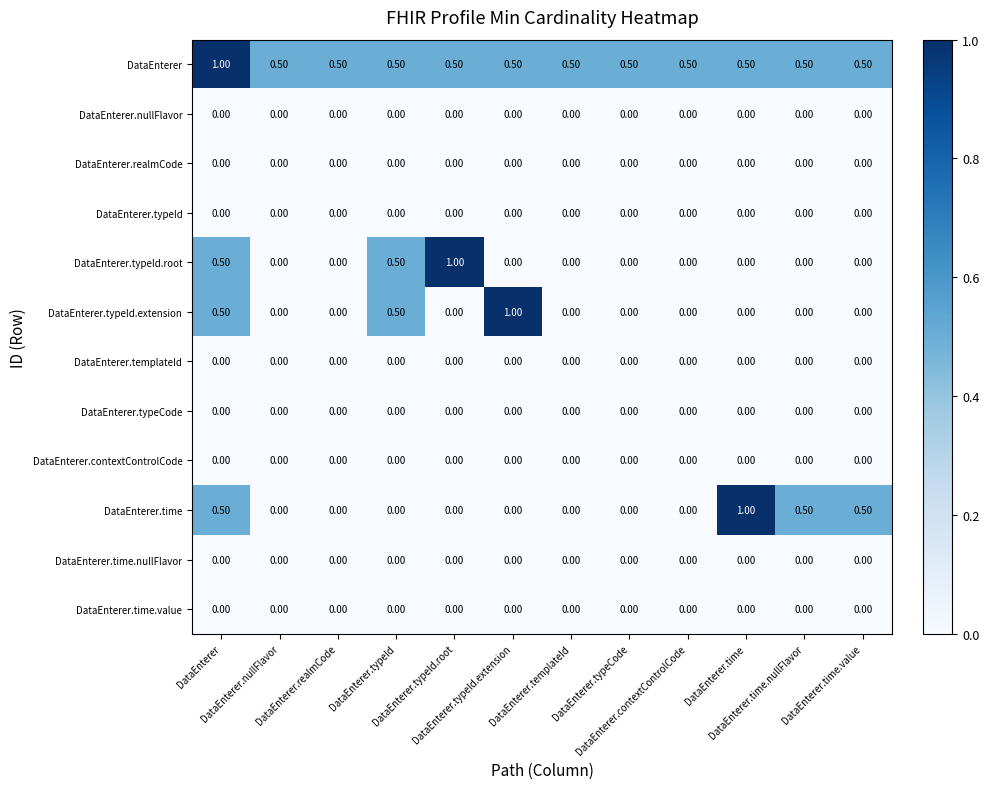

What is the difference between the highest and lowest values at DataEnterer.nullFlavor?

0.5